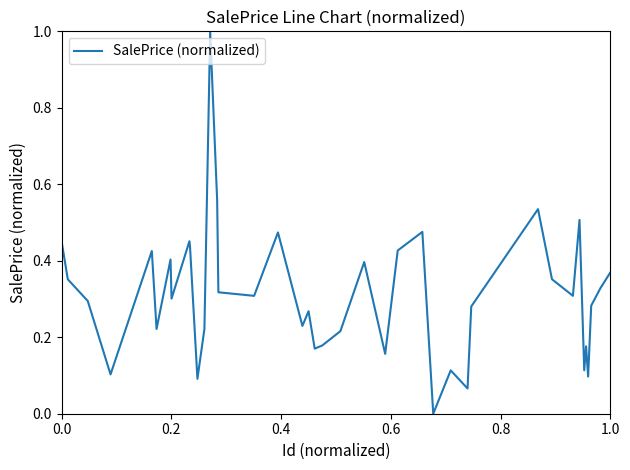

What is the greatest value displayed?

1.0